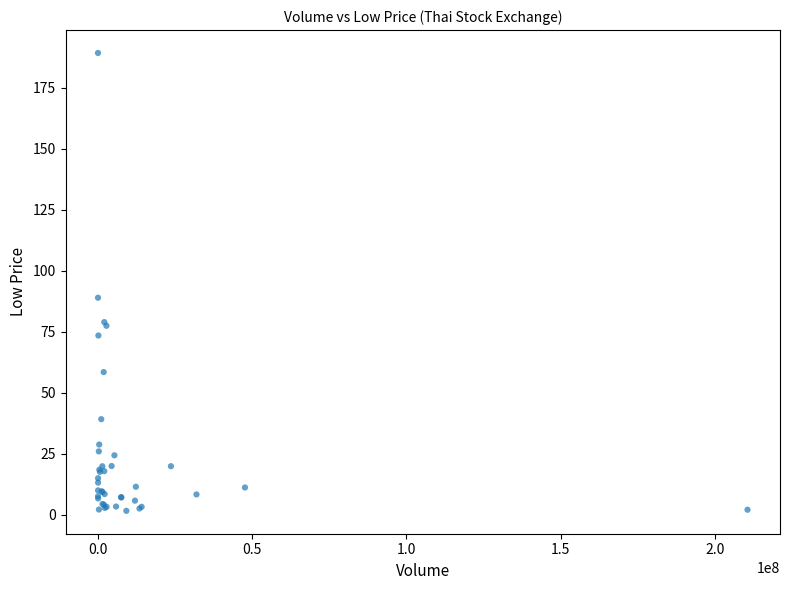

What Y value in the scatter plot is closest to 95?

89.0